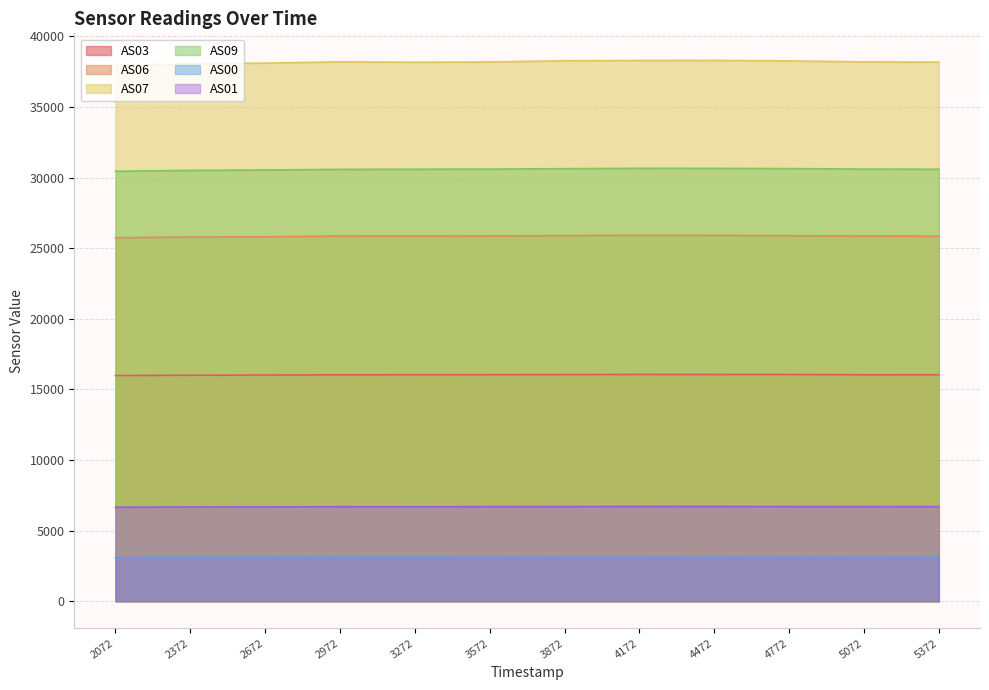

What is the difference between the second highest and second lowest values in the AS06 series?

117